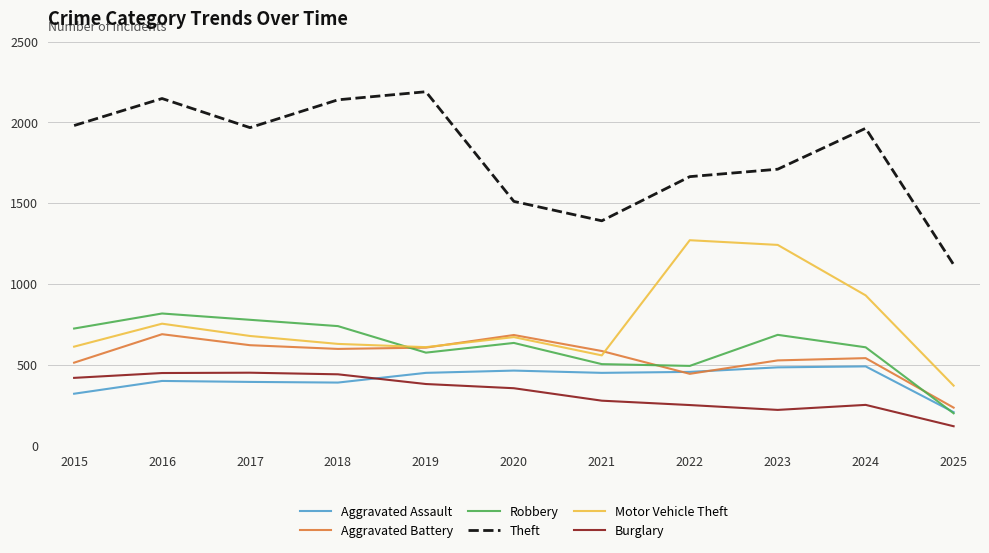

What is the sum of the Motor Vehicle Theft values at 2023 and 2018?

1874